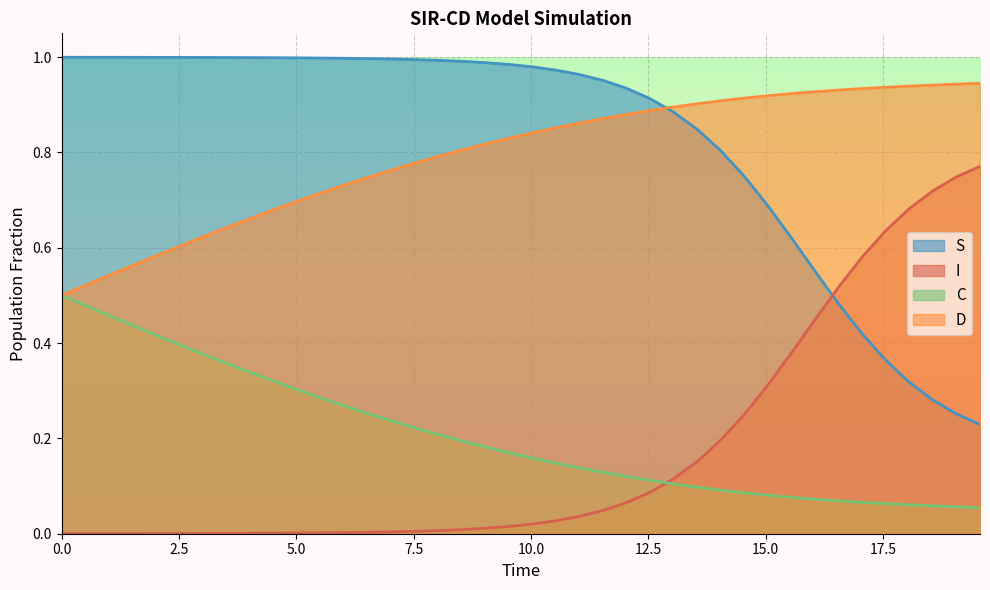

True or false: C and S cross at least once.

False